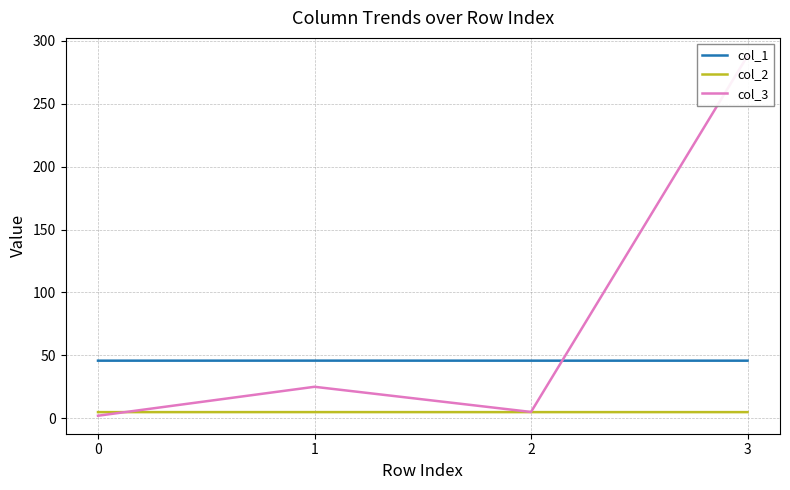

True or false: col_1 has more than 0 interior local peaks.

True